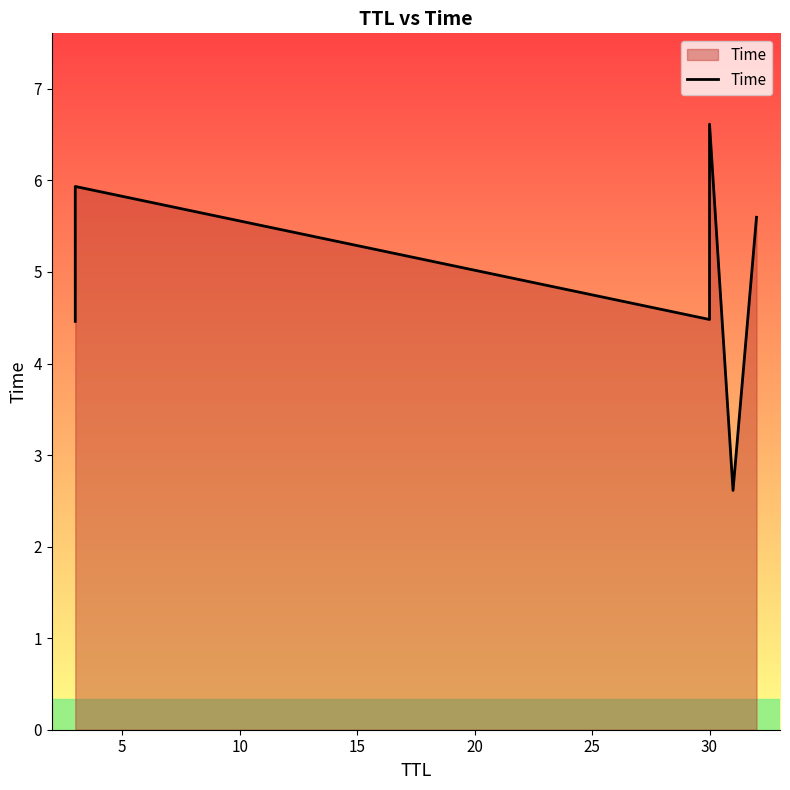

What is the average value?

5.0